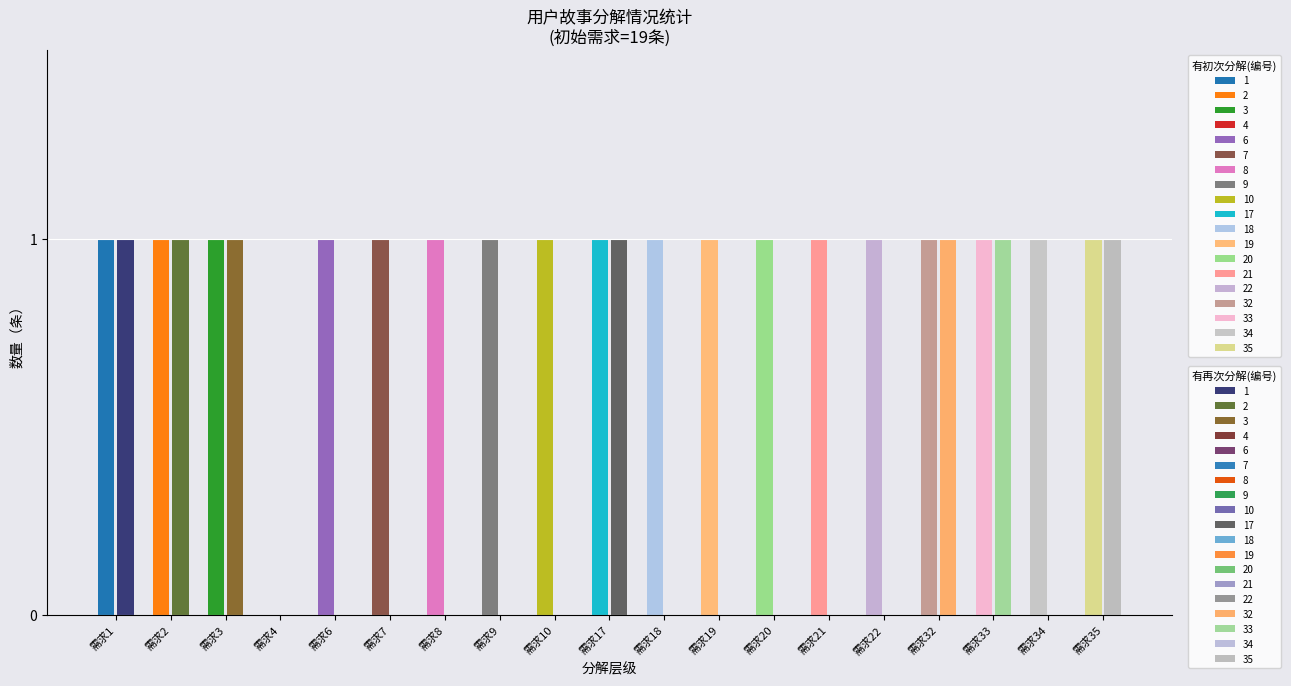

Count the number of categories in the chart.

19